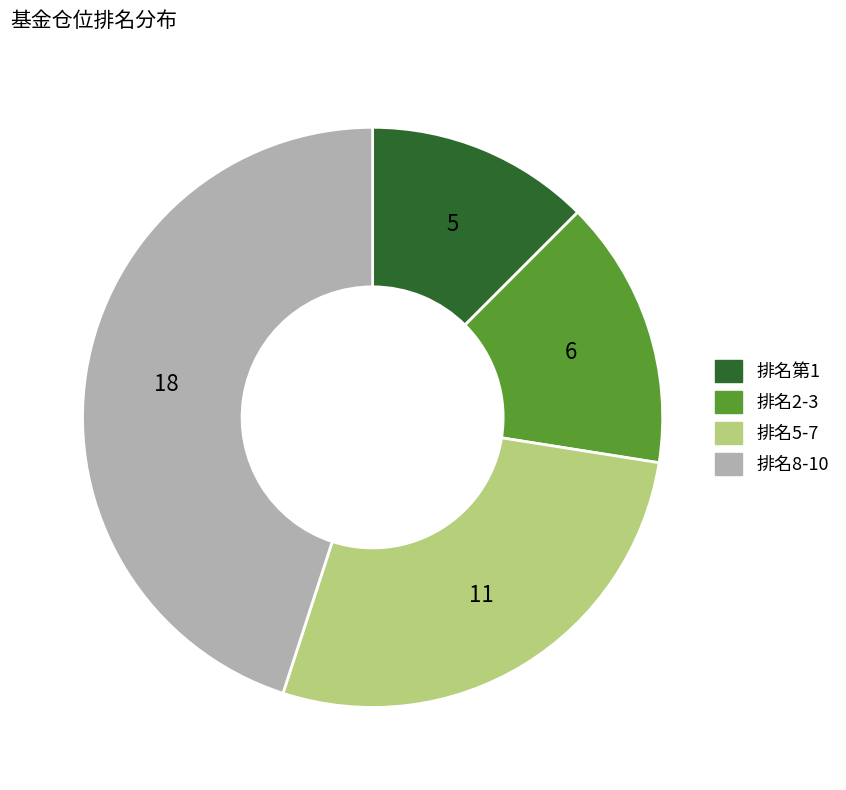

Is there a majority slice in this chart?

No